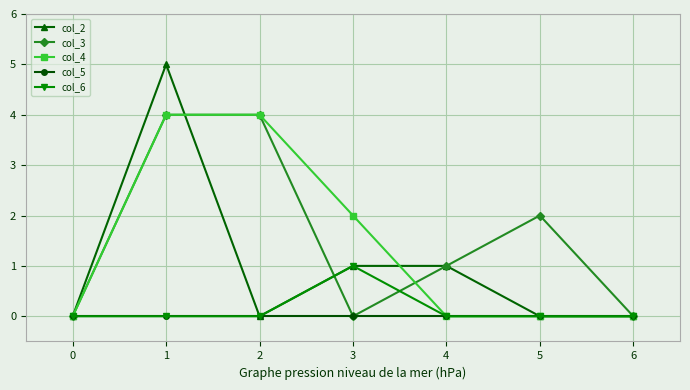

How many distinct data groups are displayed?

5